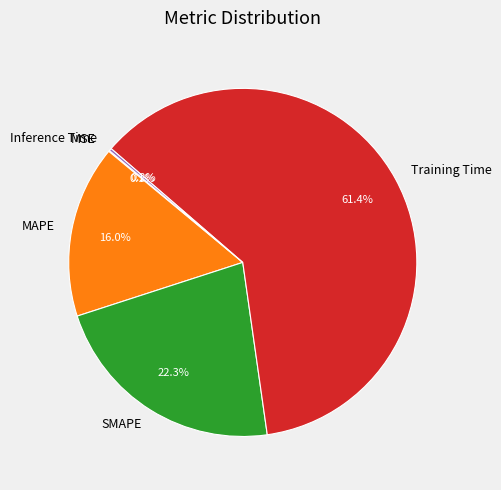

Which slice is the largest?

Training Time